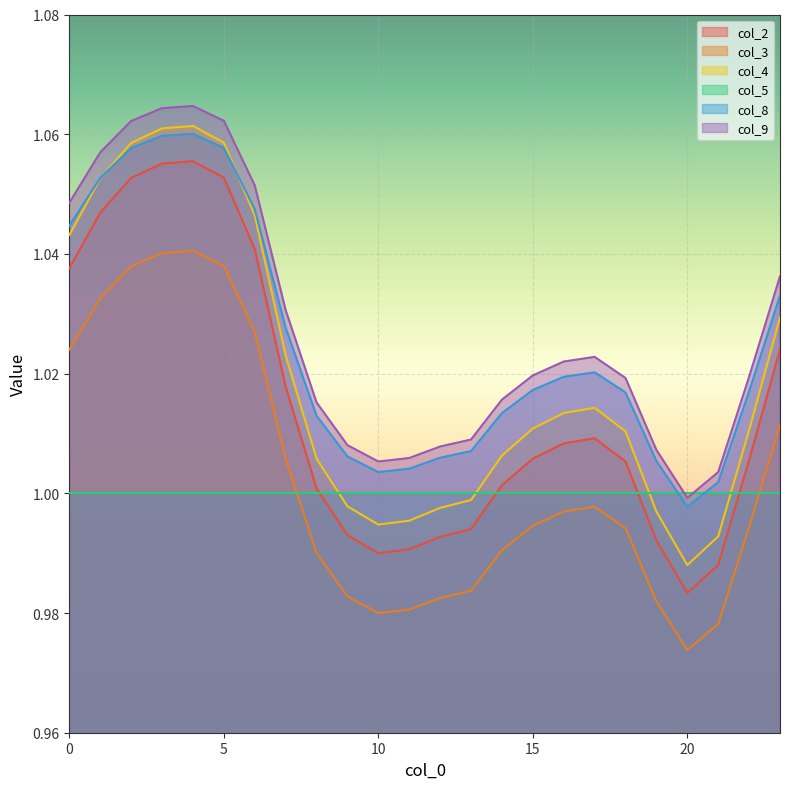

Which series has the largest total across all categories?

col_9